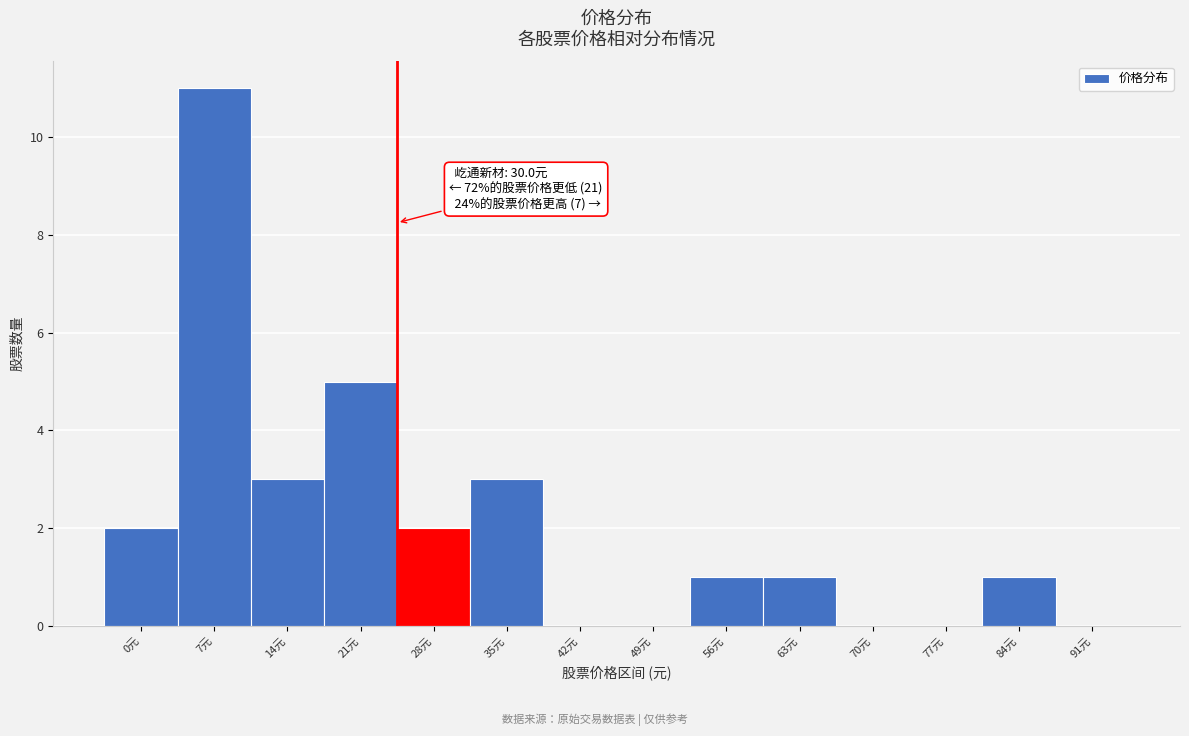

Reading left to right, extract all data points from this chart.

0元=2	7元=11	14元=3	21元=5	28元=2	35元=3	42元=0	49元=0	56元=1	63元=1	70元=0	77元=0	84元=1	91元=0